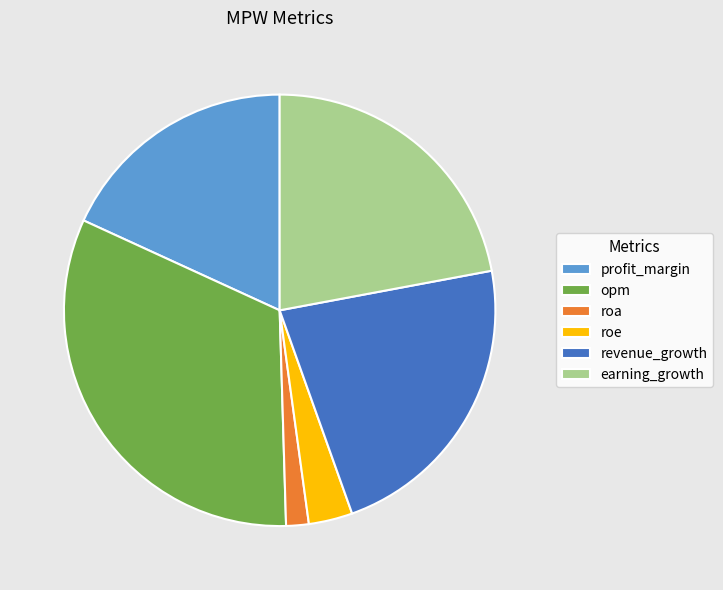

How many segments does this pie chart have?

6